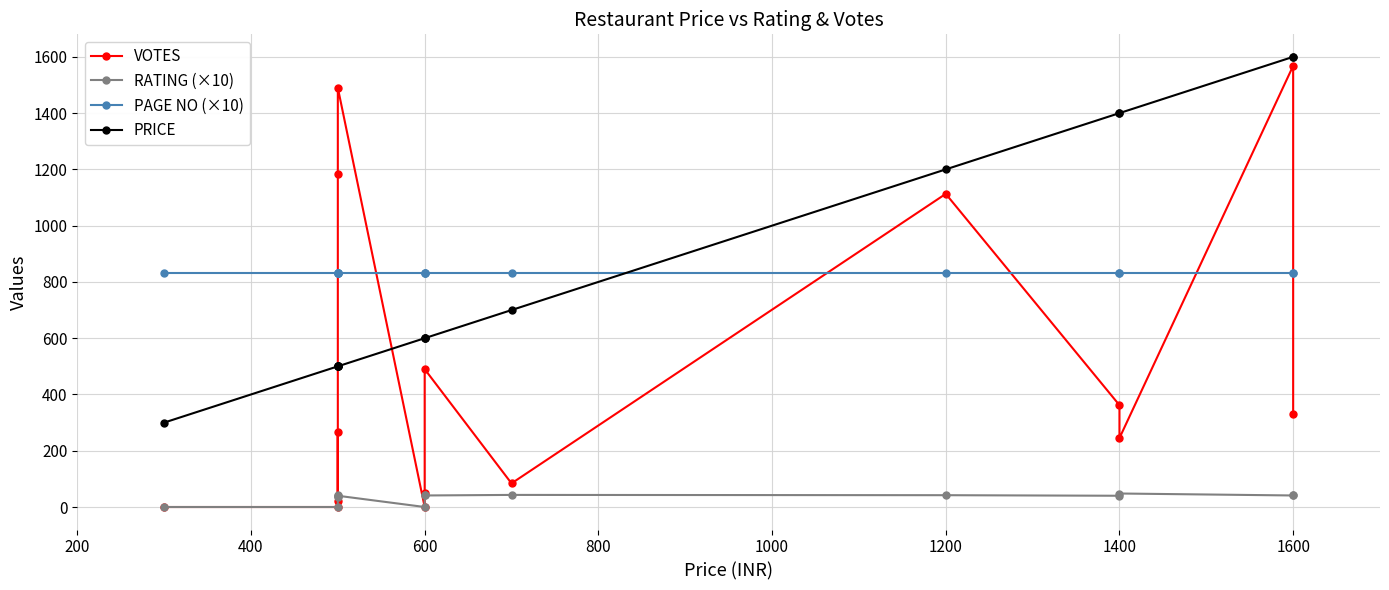

Which series has the largest total across all categories?

PRICE